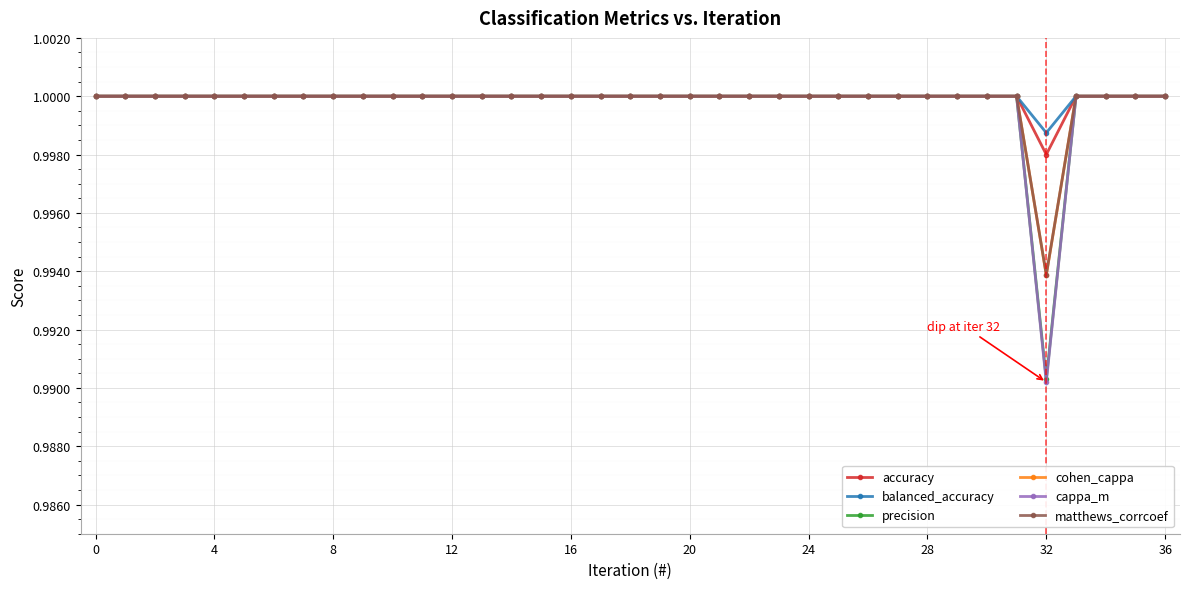

At how many categories does at least one series exceed 0?

37